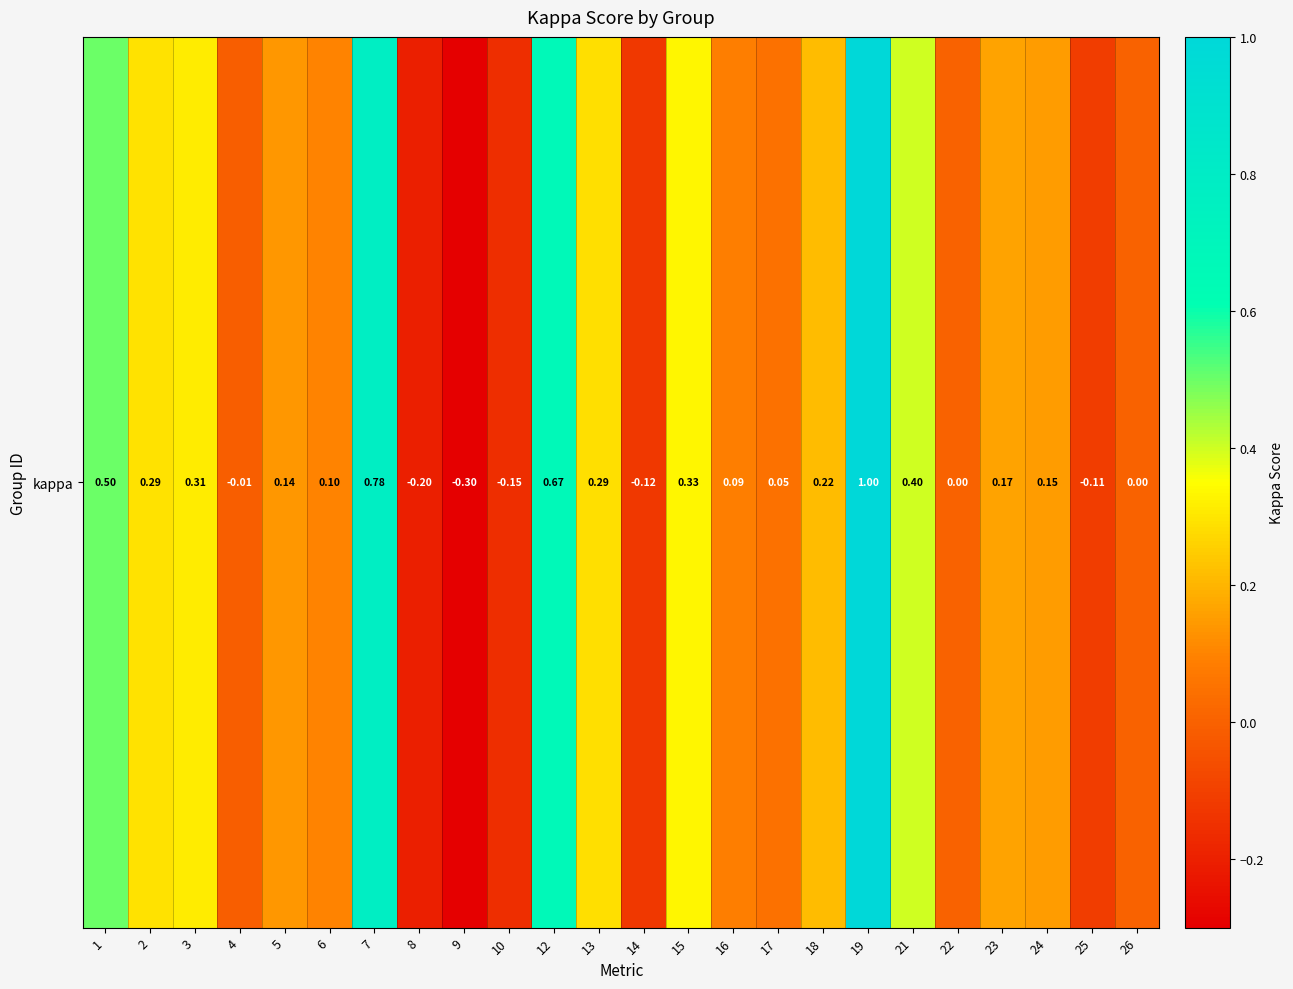

Reading left to right, what are all the values shown in this chart?

1=0.5	2=0.3	3=0.3	4=-0.0	5=0.1	6=0.1	7=0.8	8=-0.2	9=-0.3	10=-0.2	12=0.7	13=0.3	14=-0.1	15=0.3	16=0.1	17=0.0	18=0.2	19=1.0	21=0.4	22=0.0	23=0.2	24=0.2	25=-0.1	26=0.0